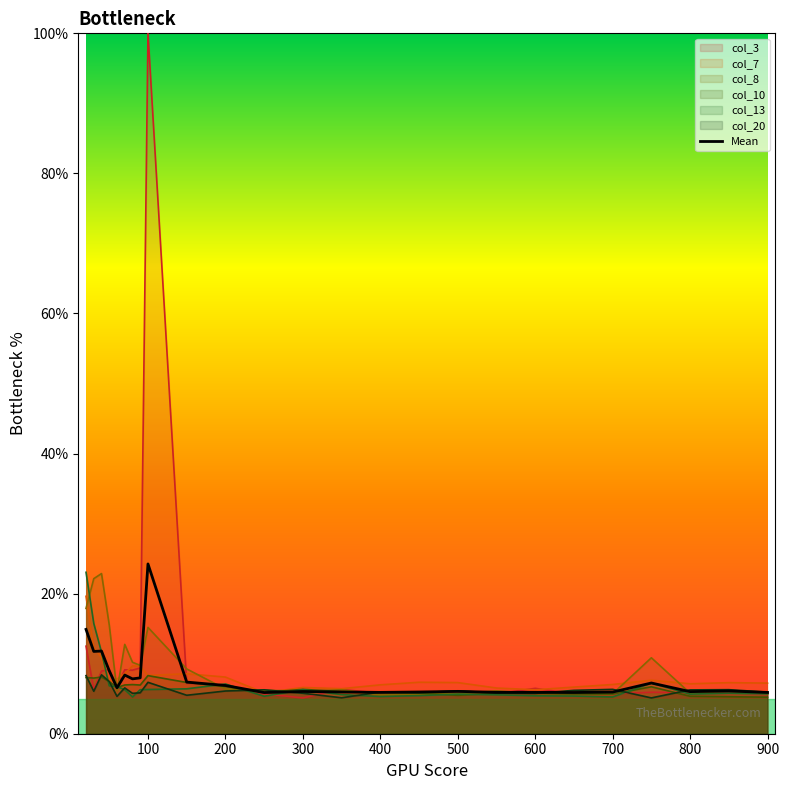

What is the total value across all series at 500?

42.3